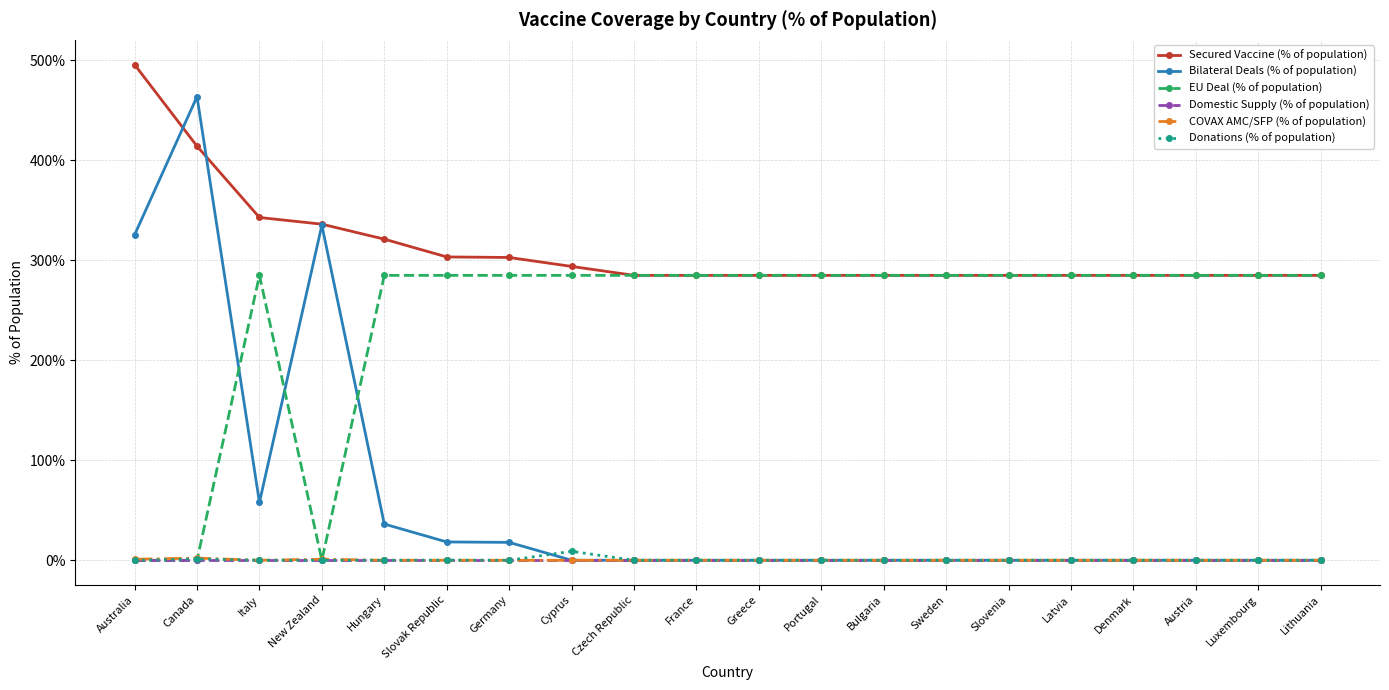

What is the total value across all series at Czech Republic?

569.9